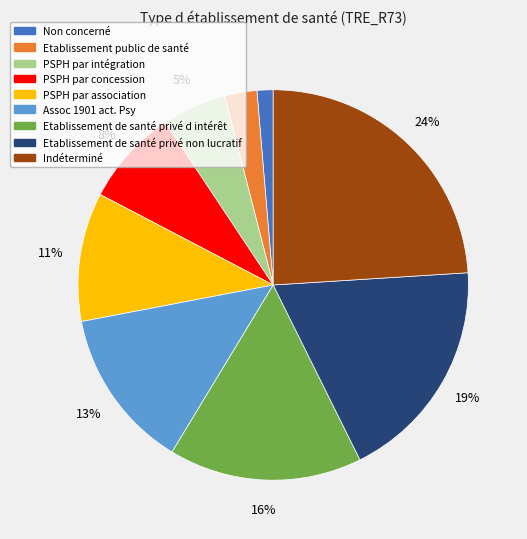

To the nearest percent, what percentage of the pie is Indéterminé?

24%